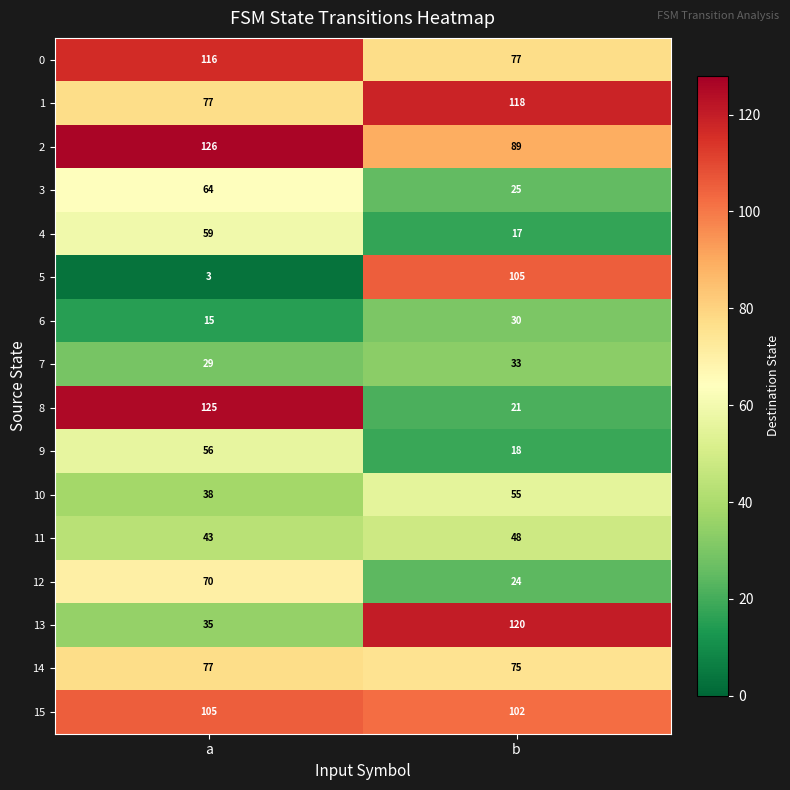

What is the difference between the 6 values at a and b?

15